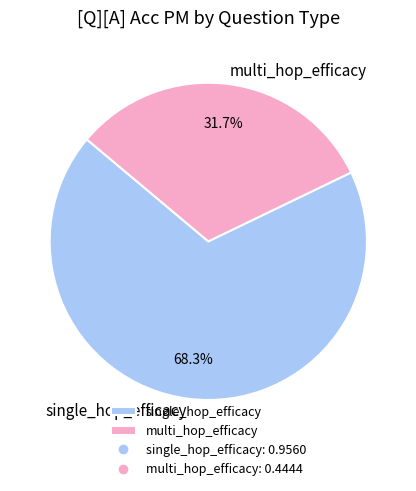

Rank the categories by value from highest to lowest.

single_hop_efficacy, multi_hop_efficacy